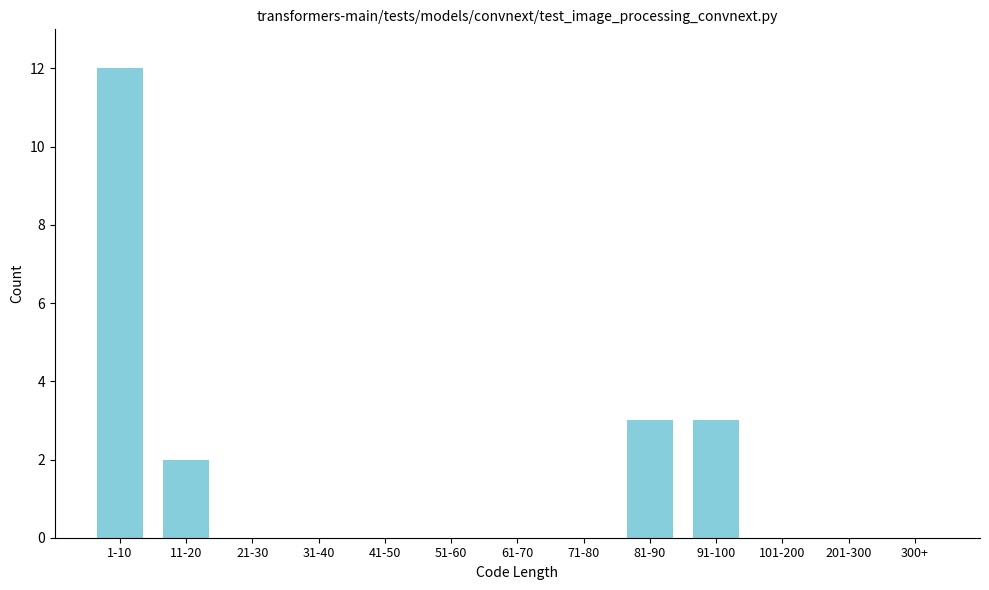

Reading left to right, transcribe all the data shown in this chart.

1-10=12	11-20=2	21-30=0	31-40=0	41-50=0	51-60=0	61-70=0	71-80=0	81-90=3	91-100=3	101-200=0	201-300=0	300+=0